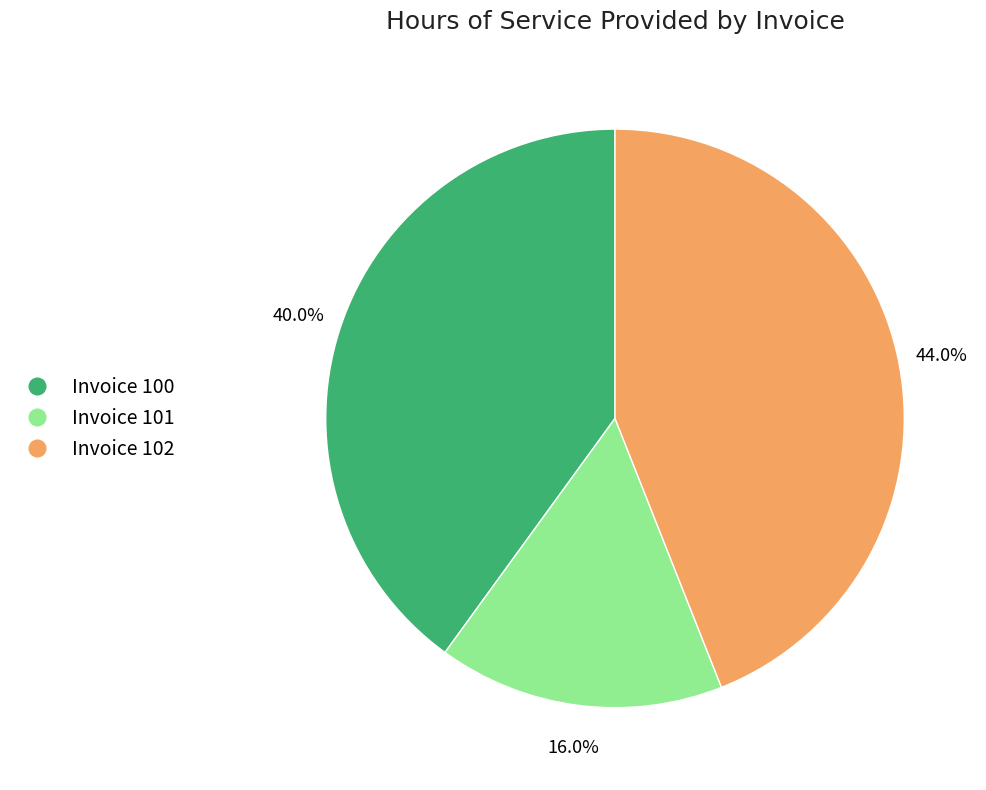

Rank the categories by value from highest to lowest.

Invoice 102, Invoice 100, Invoice 101